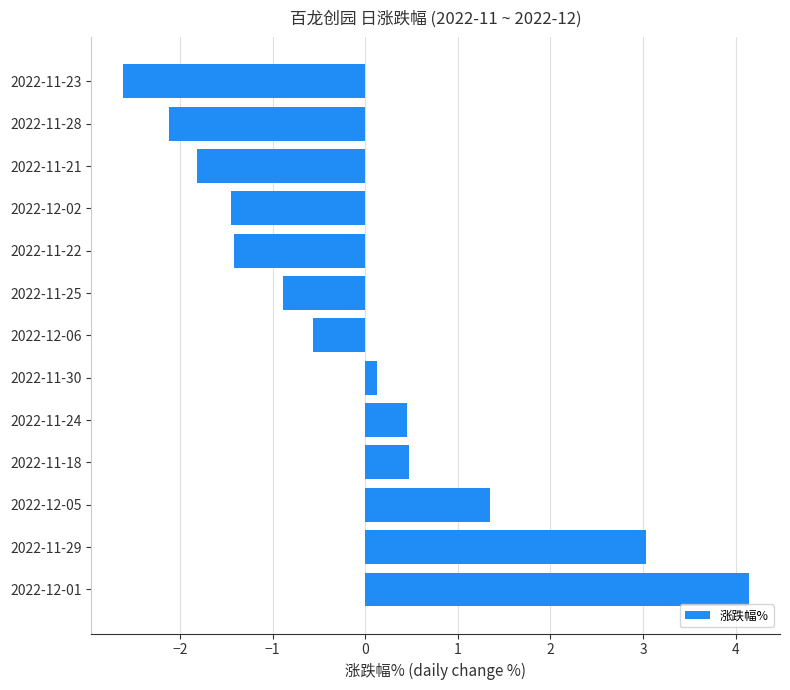

What is the difference between the maximum and minimum values?

6.8